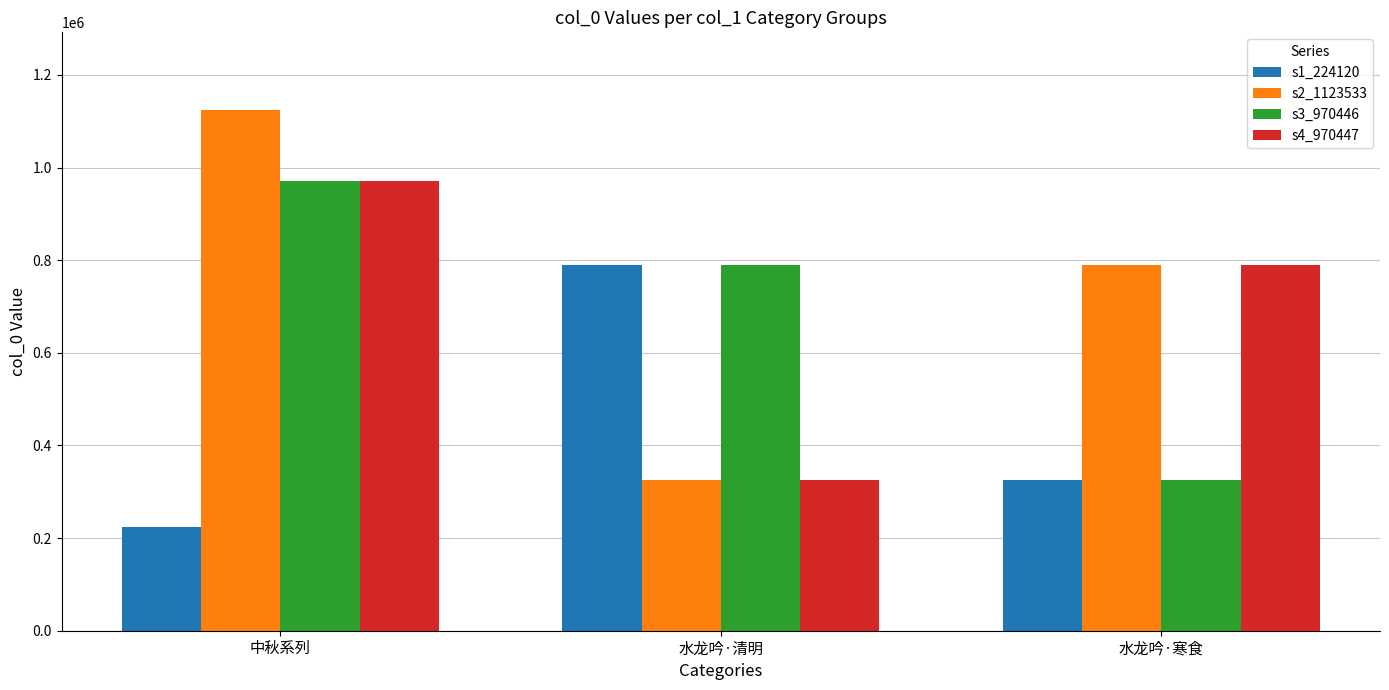

How many bars are there in each group?

4